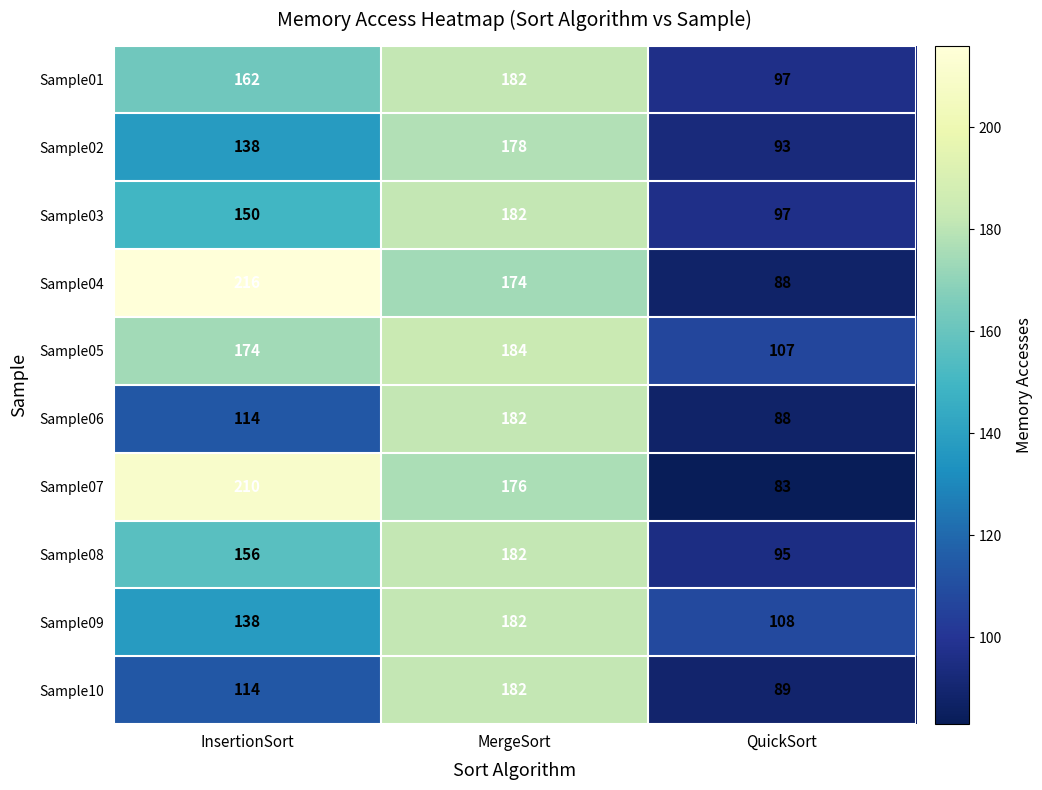

What is the difference between the highest and lowest values at MergeSort?

10